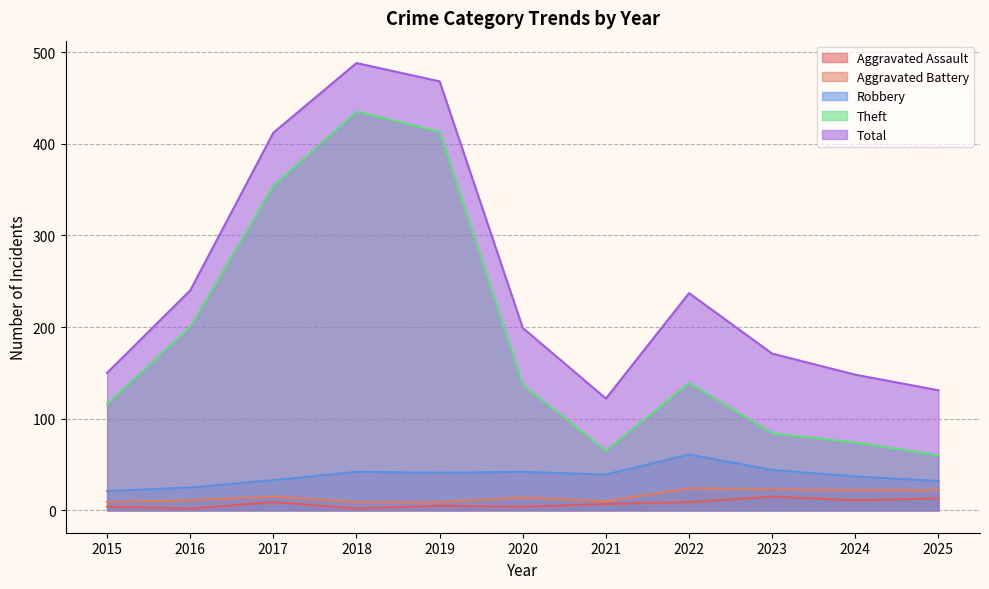

In Theft, how many points are higher than both neighbors (excluding endpoints)?

2